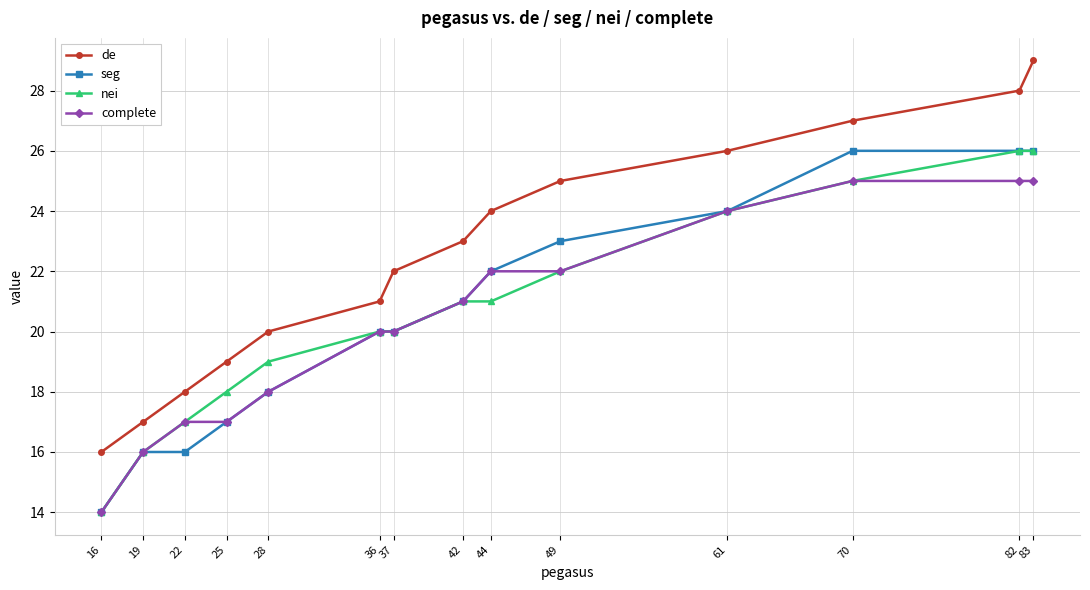

At how many categories does at least one series exceed 15?

14